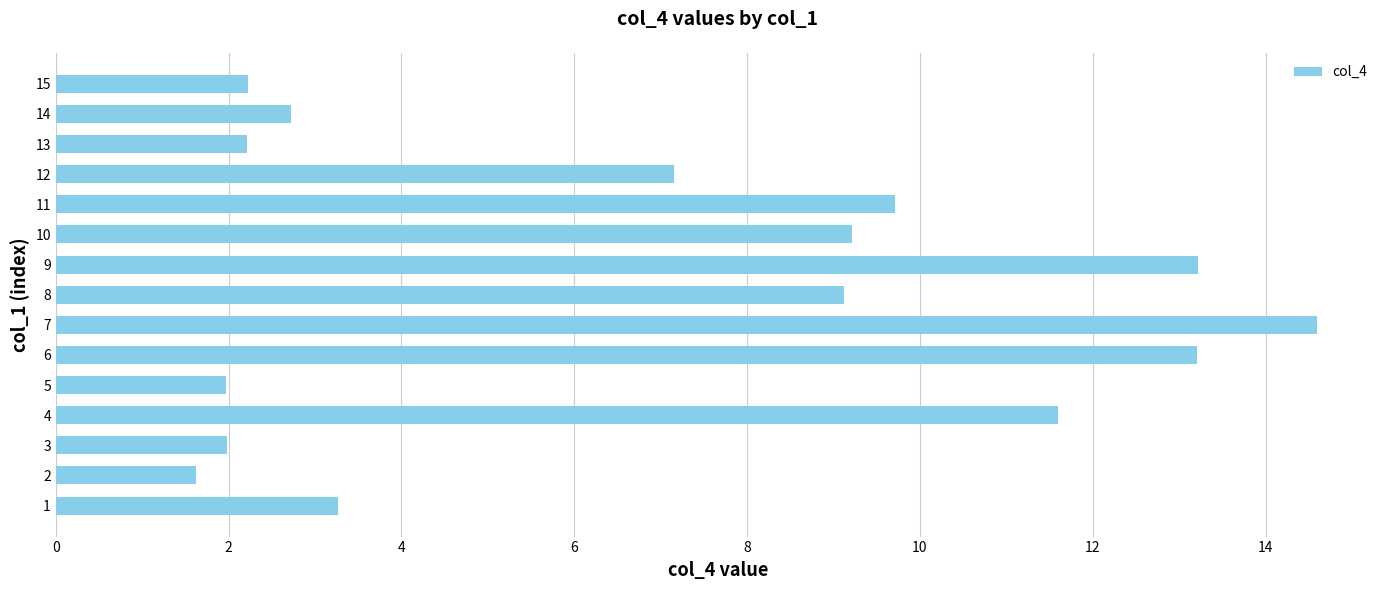

Between 9 and 14, which is larger?

9